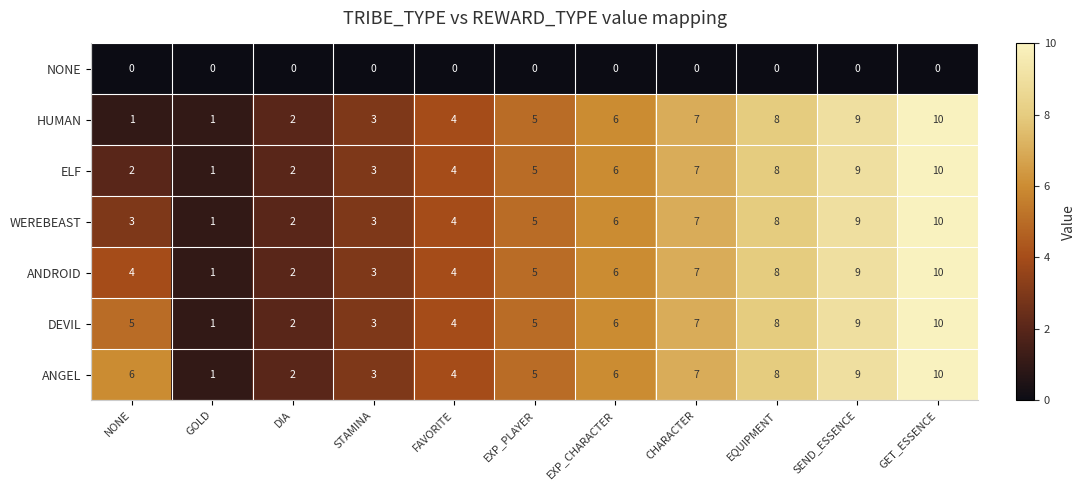

Is the value of HUMAN at EQUIPMENT greater than the value of NONE at SEND_ESSENCE?

Yes